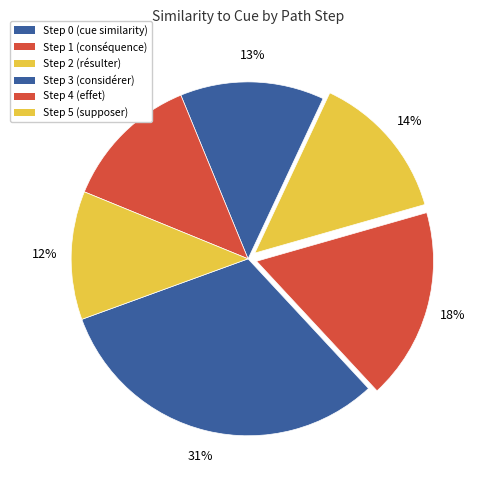

Count the number of slices in the pie.

6